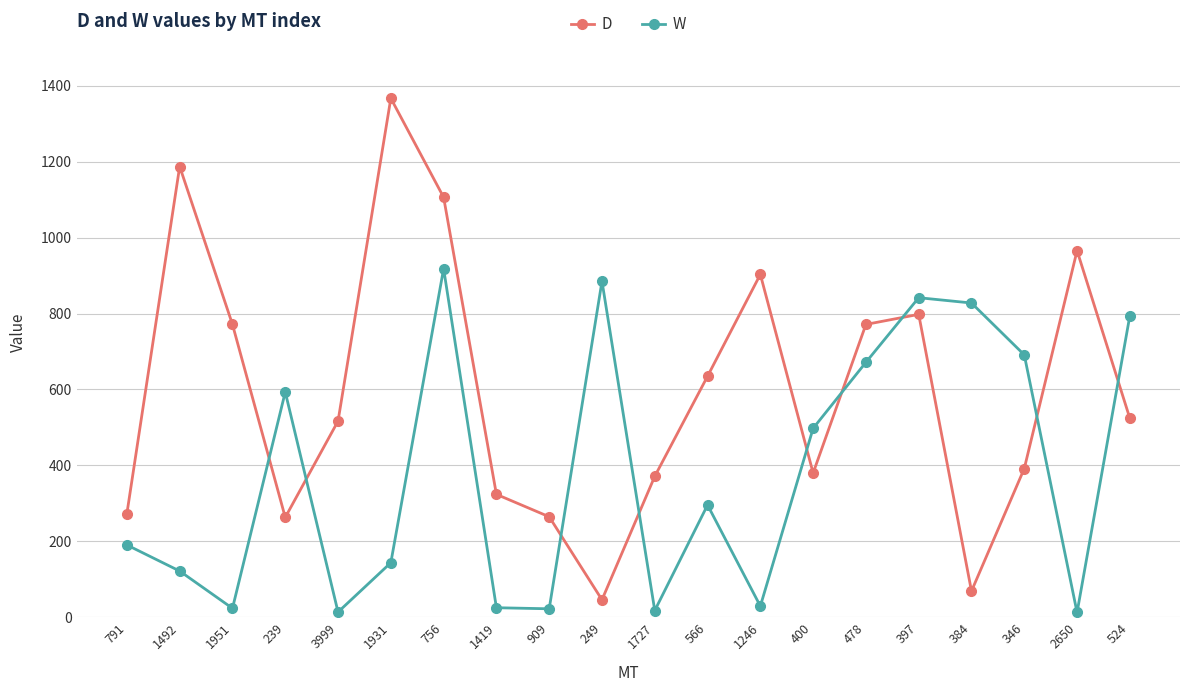

True or false: W has a value of 533.5 at 524.

False